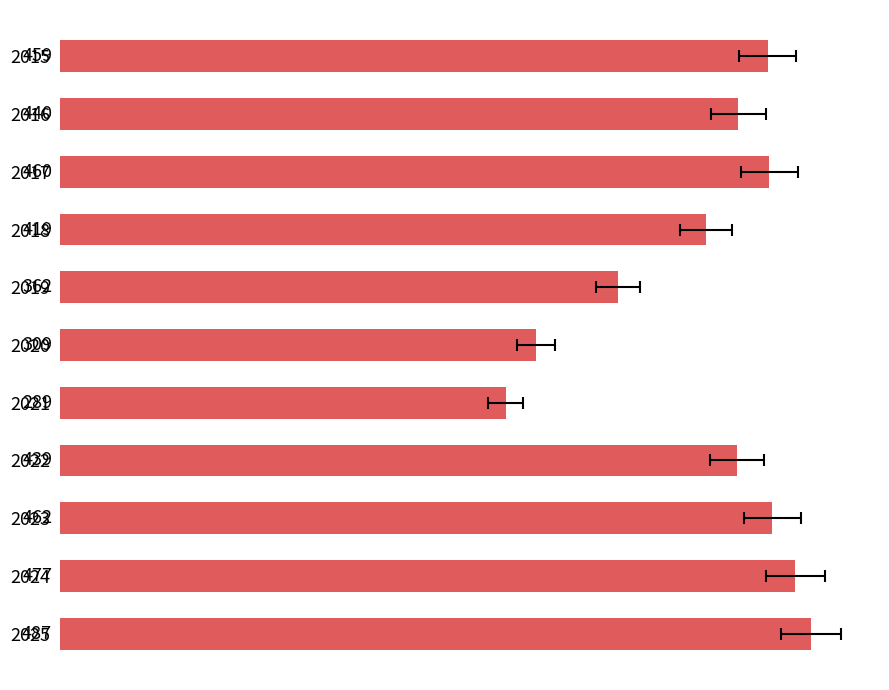

Reading left to right, extract all data points from this chart.

459	440	460	419	362	309	289	439	462	477	487